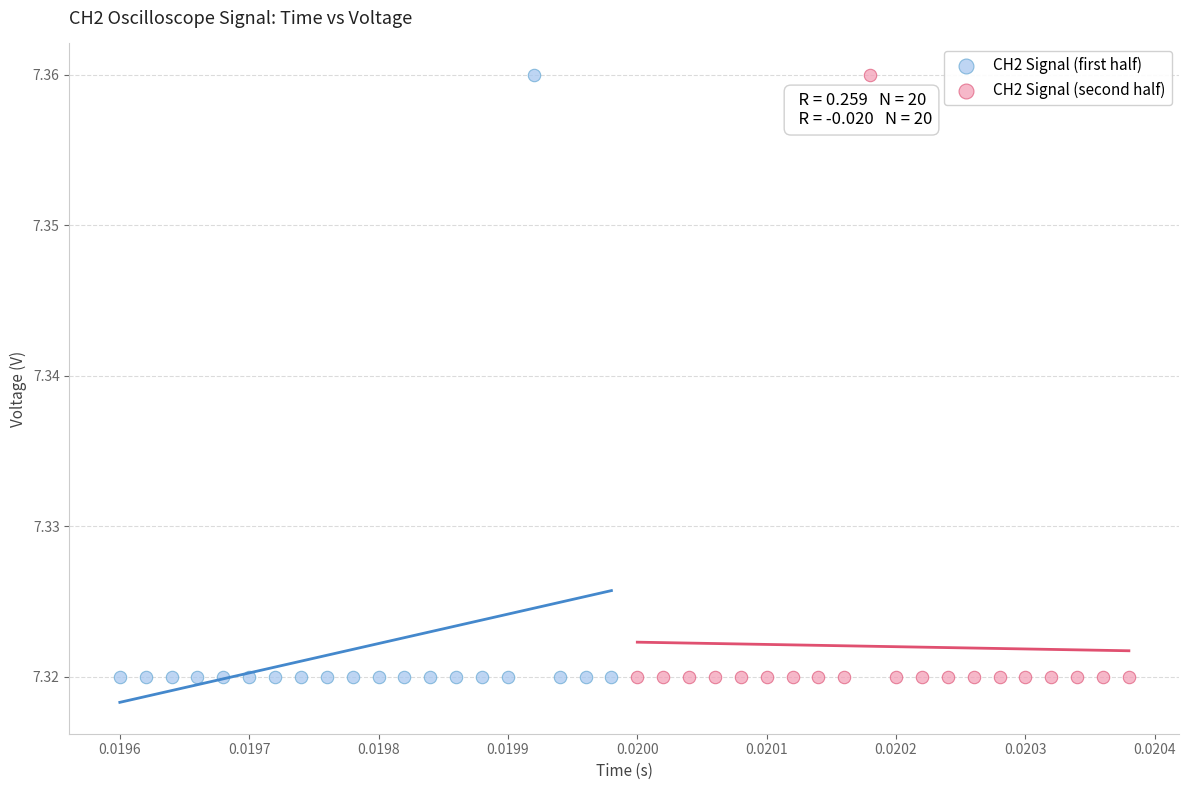

What are all the series names shown in the legend?

CH2 Signal (first half), CH2 Signal (second half)